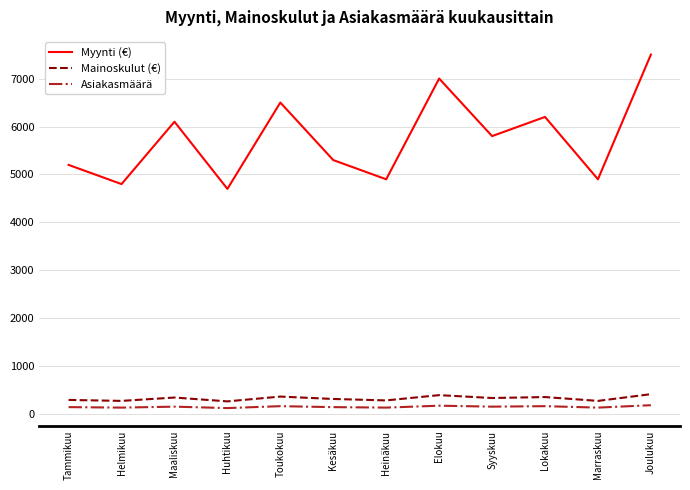

What is the difference between the highest and lowest values at Joulukuu?

7310